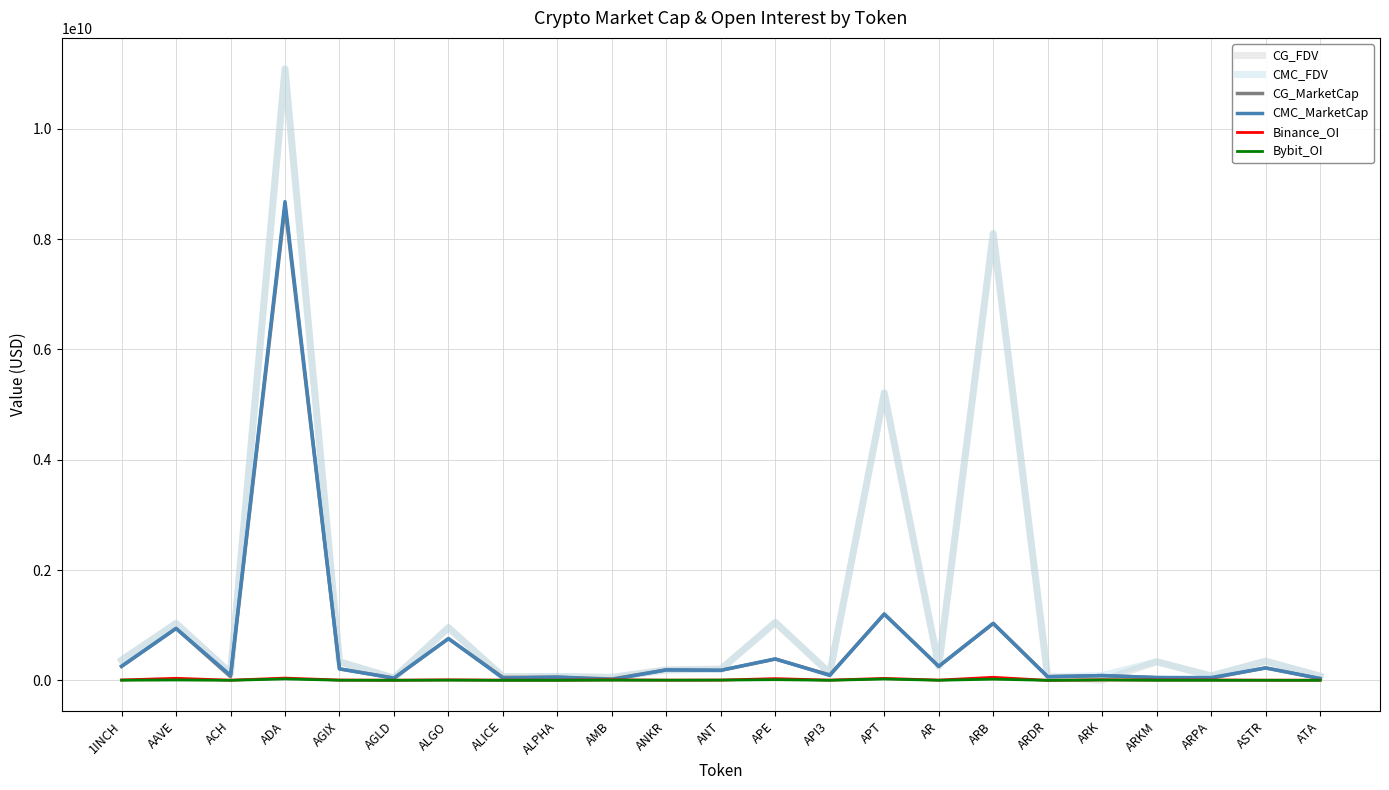

What are all the series names shown in the legend?

CG_FDV, CMC_FDV, CG_MarketCap, CMC_MarketCap, Binance_OI, Bybit_OI